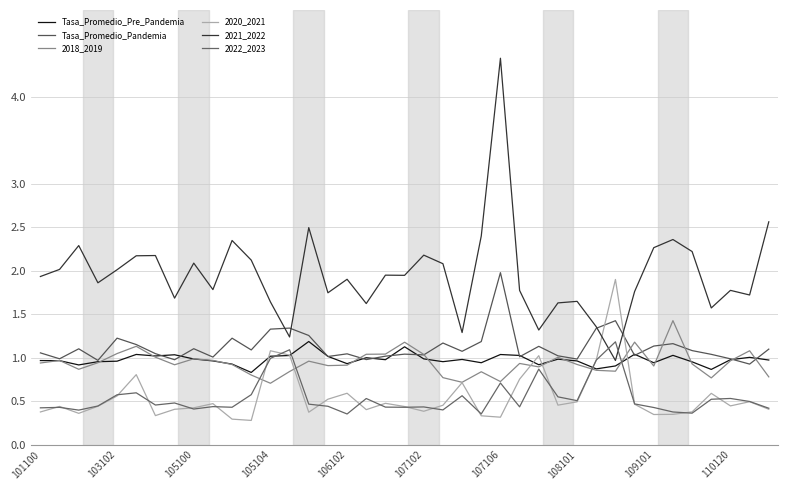

Does the chart display data point markers on the line(s)?

No